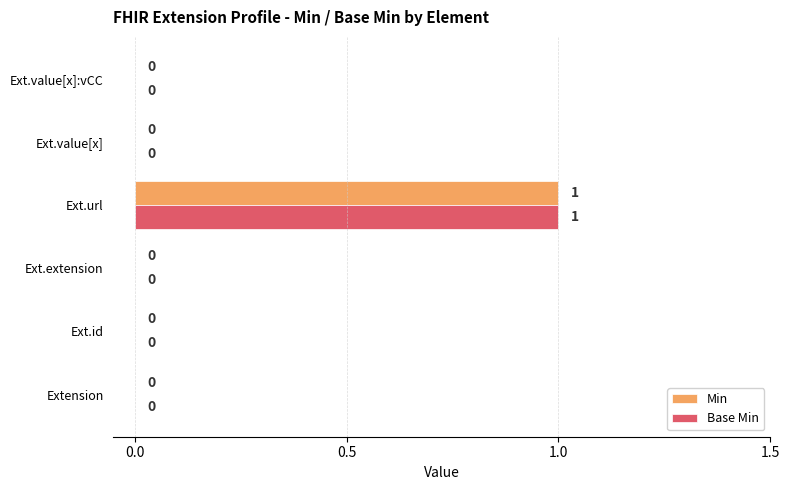

How many categories are shown in the chart?

6